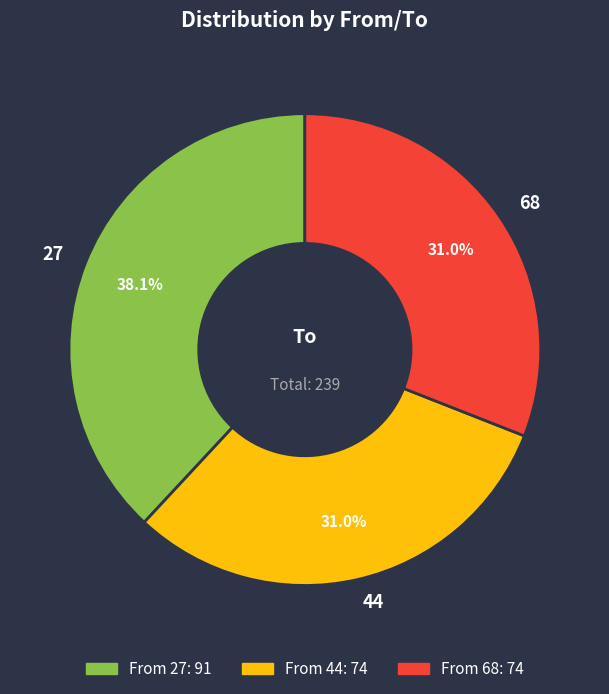

To the nearest percent, what is the average slice percentage?

33%